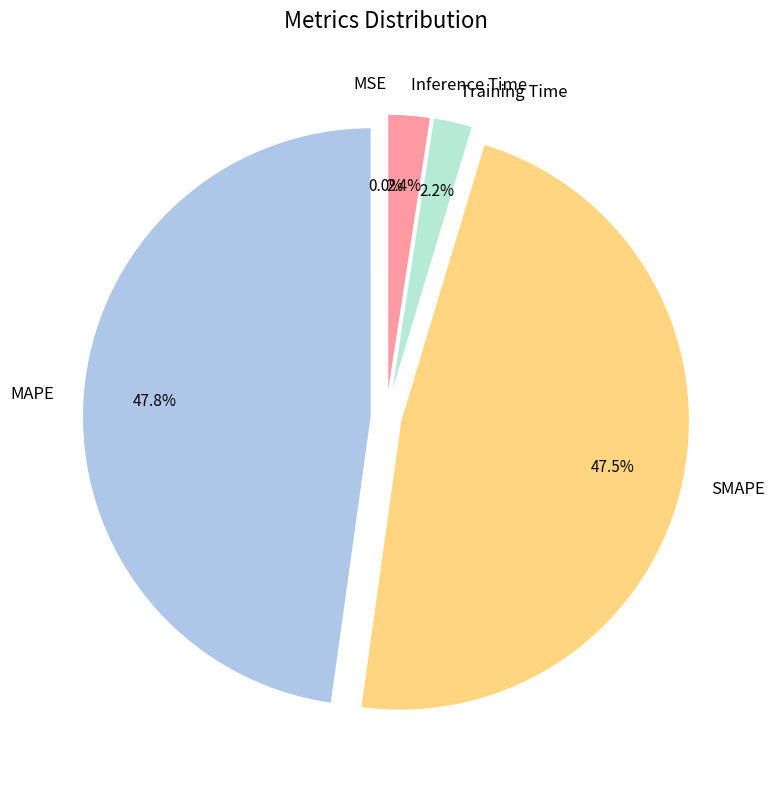

Is there any slice that represents more than half of the pie?

No